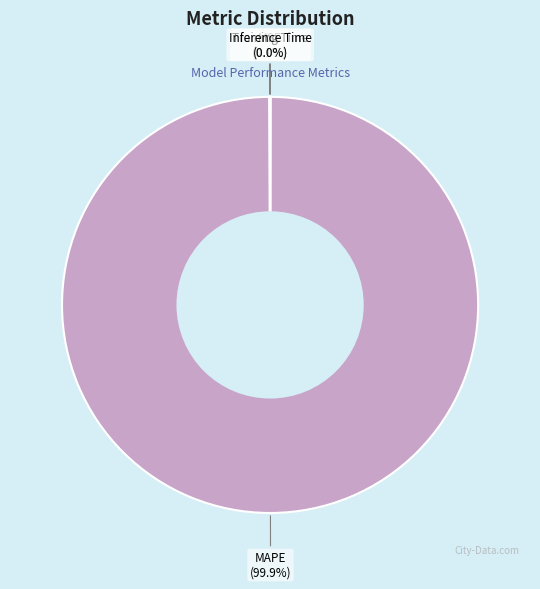

What is the largest slice in the pie chart?

MAPE